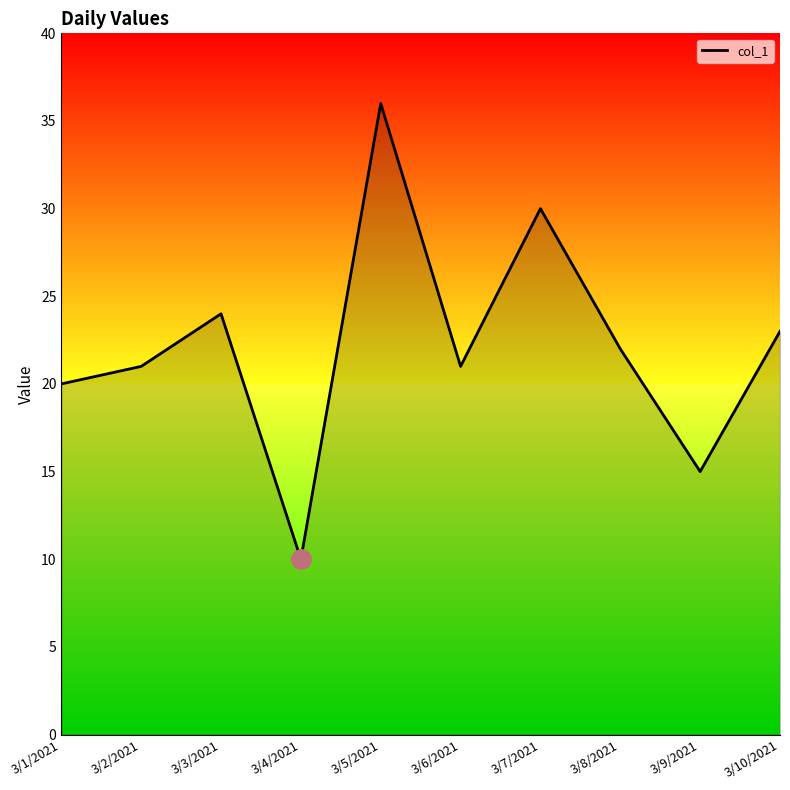

Does the chart display data point markers on the line(s)?

No